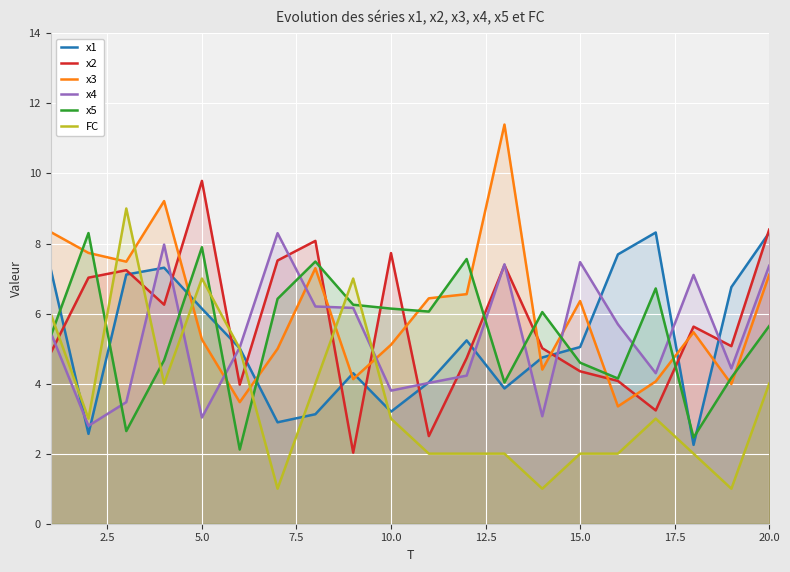

Reading left to right, extract all data points from this chart.

x1: 7.3	2.6	7.1	7.3	6.1	5.0	2.9	3.1	4.3	3.2	4.0	5.2	3.9	4.7	5.0	7.7	8.3	2.3	6.8	8.3
x2: 4.9	7.0	7.2	6.3	9.8	4.0	7.5	8.1	2.0	7.7	2.5	4.7	7.4	5.0	4.4	4.1	3.2	5.6	5.1	8.4
x3: 8.3	7.7	7.5	9.2	5.3	3.5	5.0	7.3	4.1	5.1	6.4	6.6	11.4	4.4	6.4	3.3	4.1	5.5	4.0	7.1
x4: 5.5	2.8	3.5	8.0	3.0	5.0	8.3	6.2	6.2	3.8	4.0	4.2	7.4	3.1	7.5	5.7	4.3	7.1	4.4	7.4
x5: 5.4	8.3	2.6	4.7	7.9	2.1	6.4	7.5	6.3	6.1	6.1	7.6	4.0	6.0	4.6	4.1	6.7	2.5	4.2	5.6
FC: 6.0	3.0	9.0	4.0	7.0	5.0	1.0	4.0	7.0	3.0	2.0	2.0	2.0	1.0	2.0	2.0	3.0	2.0	1.0	4.0